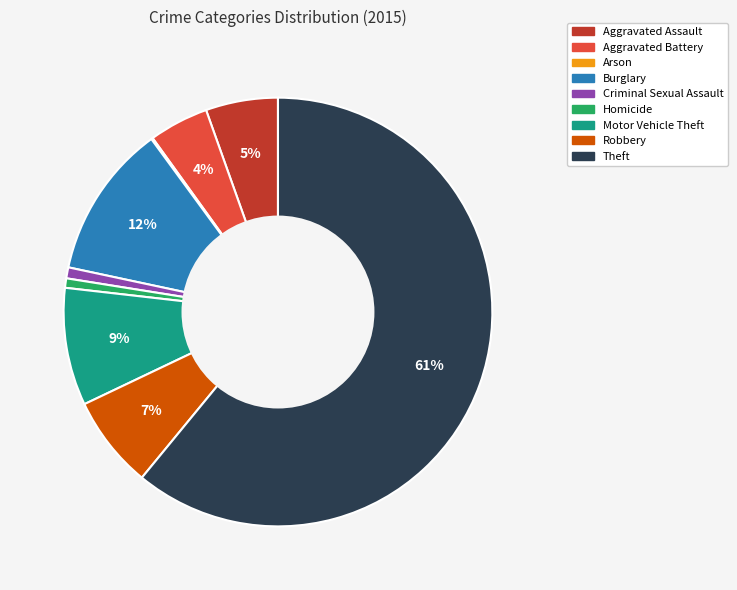

To the nearest percent, what is the combined percentage of Theft and Aggravated Battery?

65%